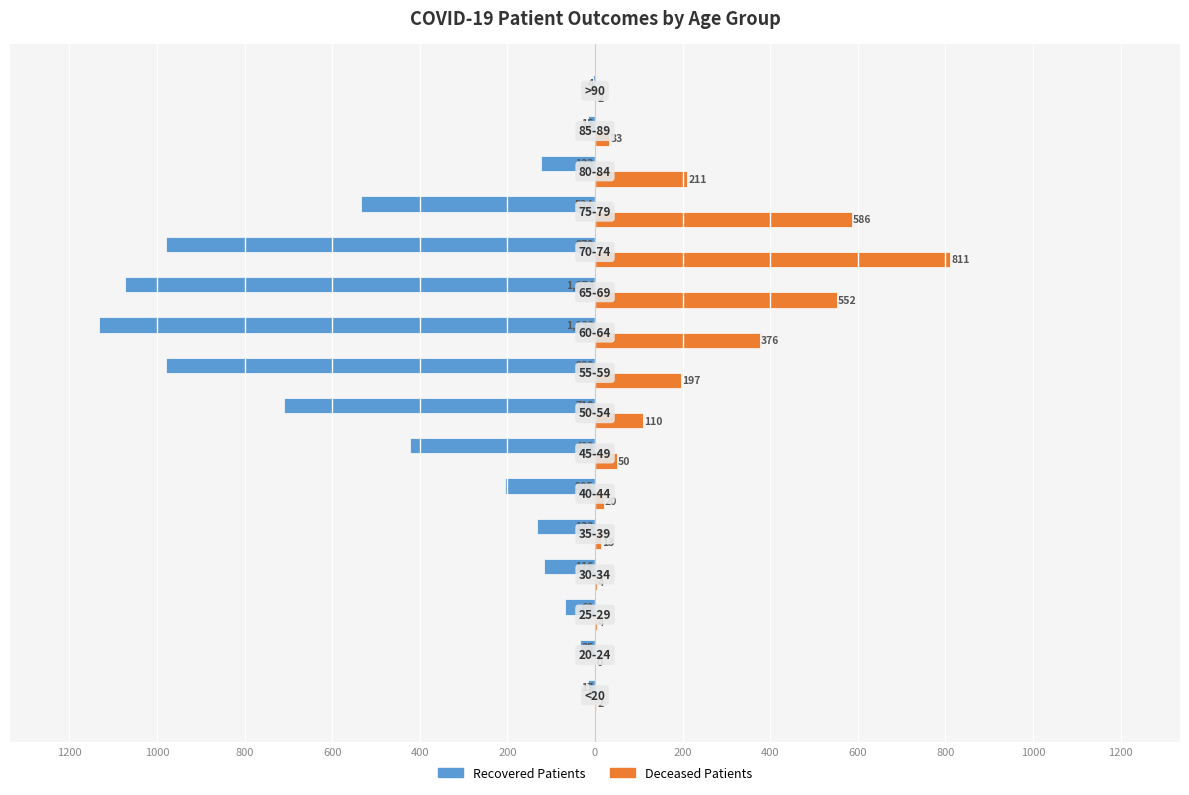

Reading left to right, transcribe all the data shown in this chart.

recovered_patients: -17	-35	-69	-116	-133	-205	-423	-710	-980	-1132	-1074	-979	-534	-123	-15	-4
deceased_patients: 2	0	4	4	13	20	50	110	197	376	552	811	586	211	33	2